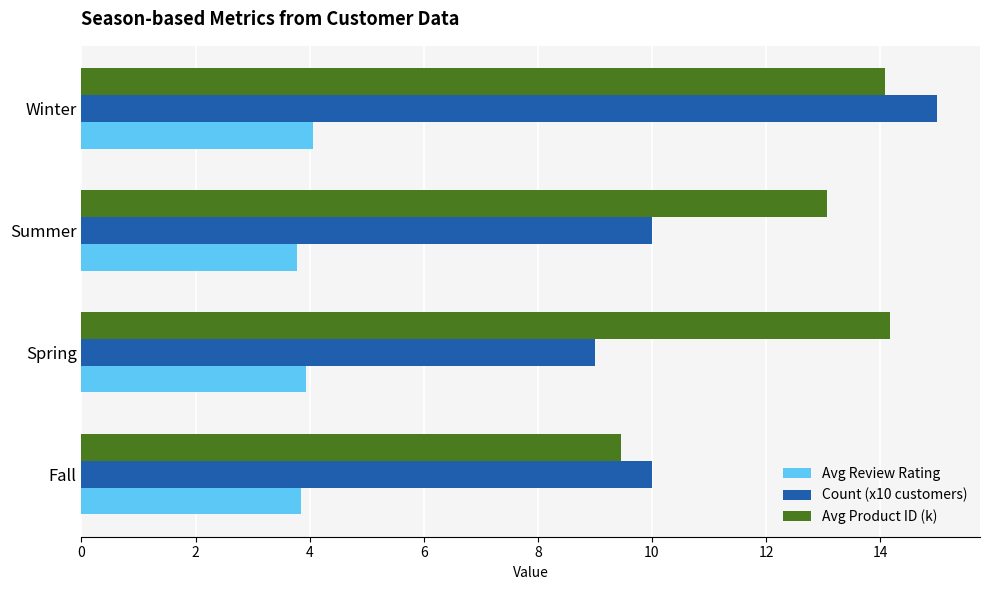

Read the Avg Review Rating value at Spring.

3.9